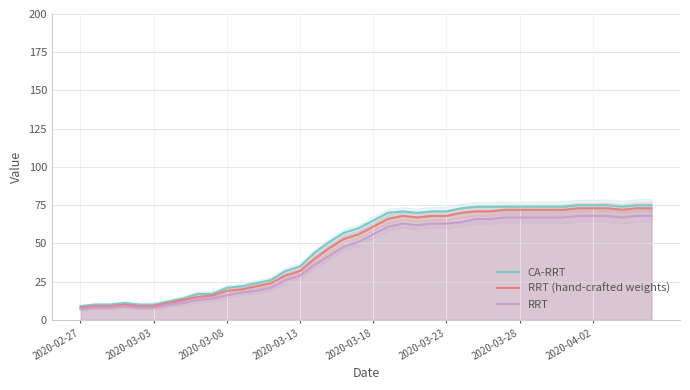

How many lines are shown in the chart?

3